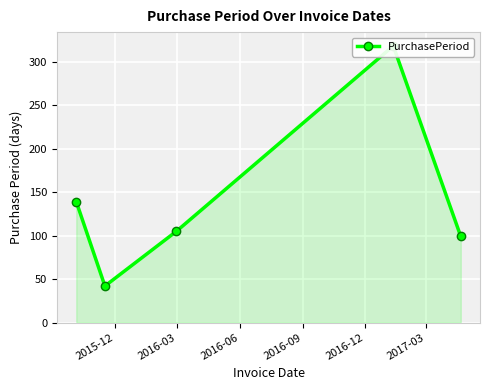

How many lines are shown in the chart?

1